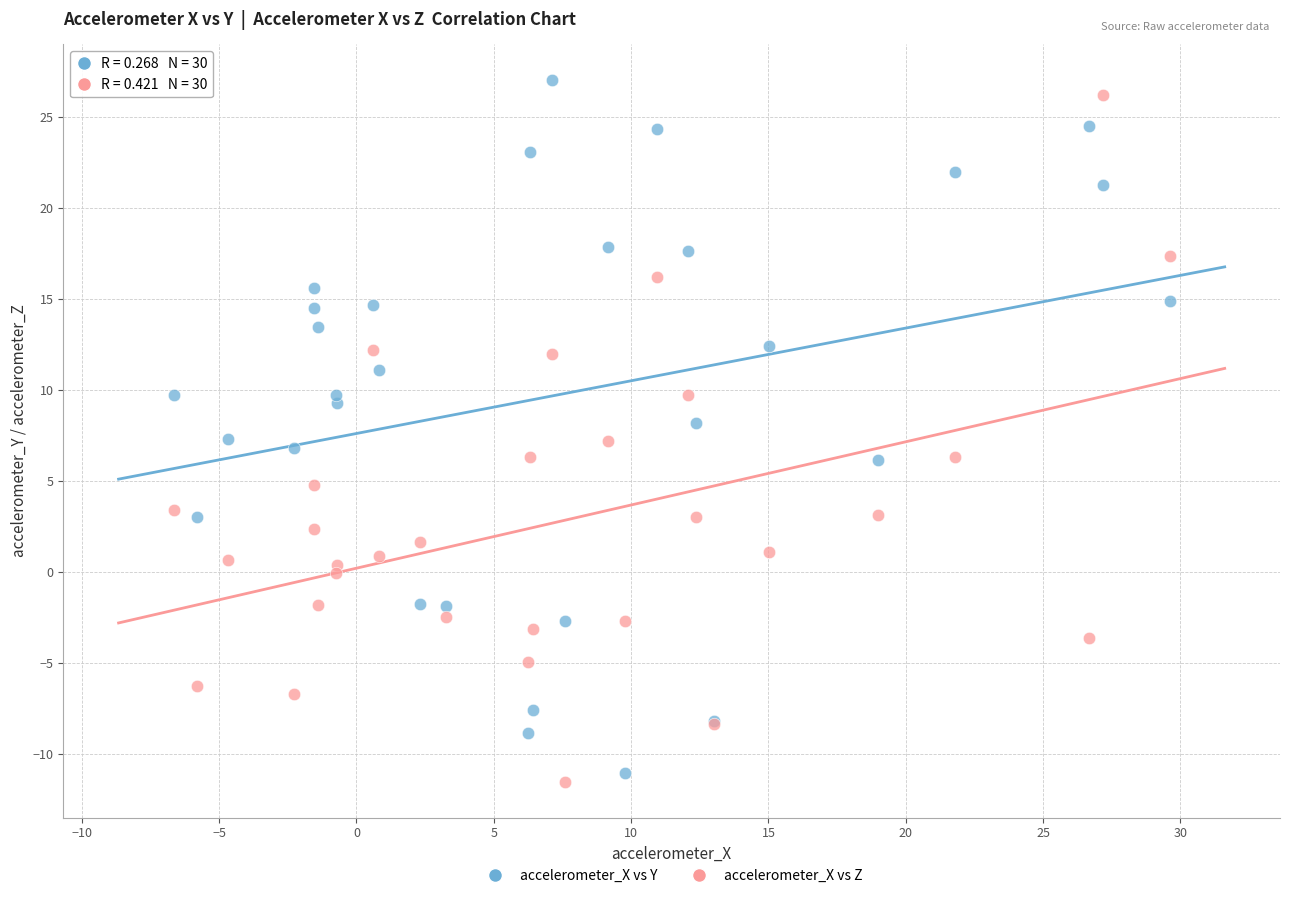

Which series reaches the maximum Y coordinate?

accelerometer_X vs Y